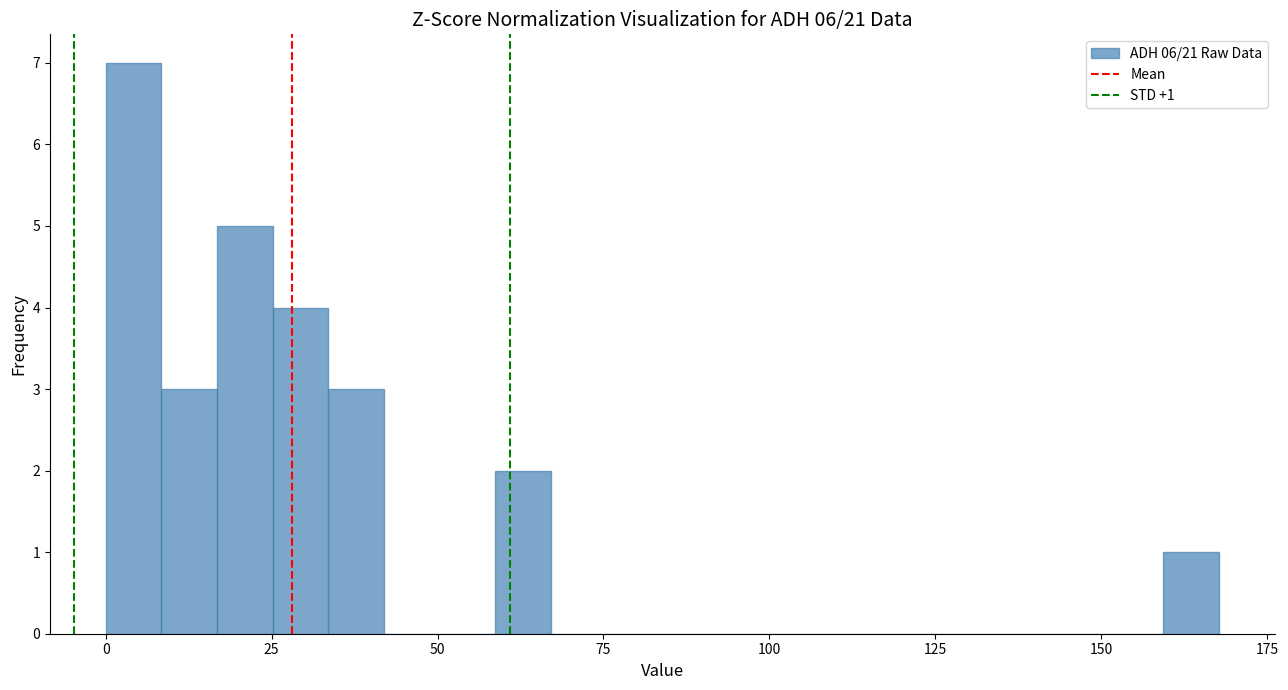

Around what value on the x-axis is the tallest bar? Give the approximate position of its centre, as read against the axis.

5